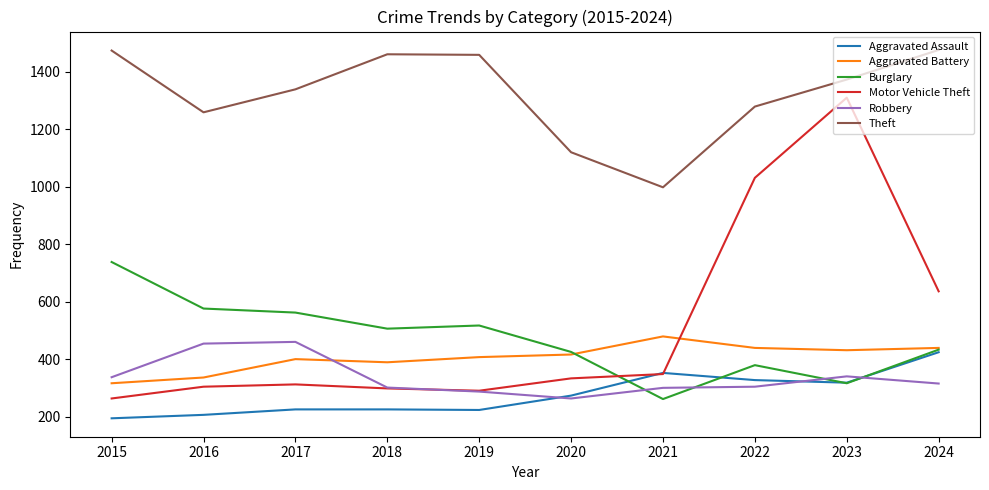

Between 2016 and 2019, which series saw the biggest shift?

Theft